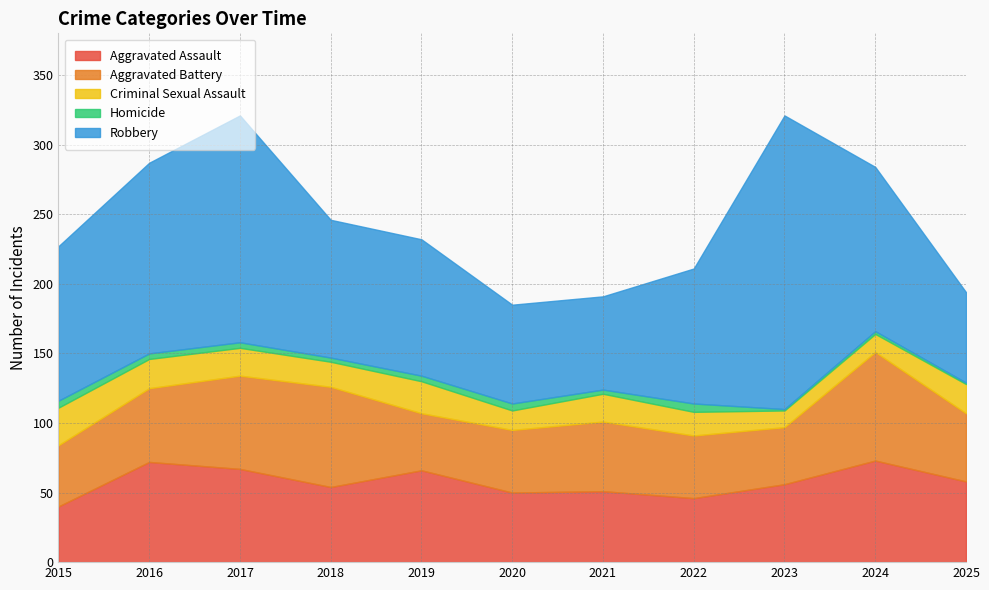

At which category is the sum across all series the highest?

2017